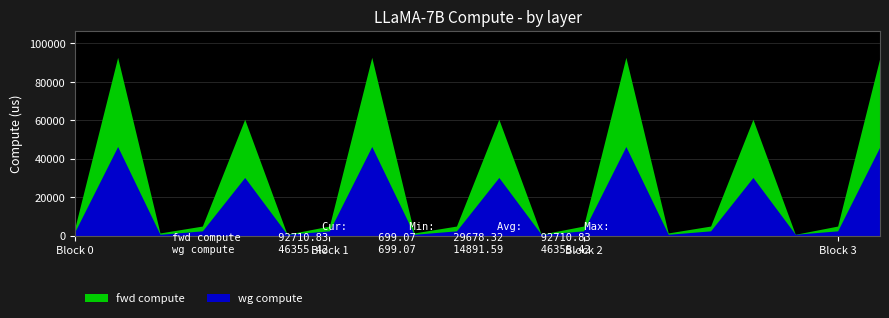

Reading right to left, extract all data points from this chart.

fwd compute: 92710.8	4984.0	699.1	60514.6	4984.0	1398.1	92710.8	4984.0	699.1	60514.6	4984.0	1398.1	92710.8	4984.0	699.1	60514.6	4984.0	1398.1	92710.8	4984.0
wg compute: 46355.4	2492.0	699.1	30257.3	2492.0	699.1	46355.4	2492.0	699.1	30257.3	2492.0	699.1	46355.4	2492.0	699.1	30257.3	2492.0	699.1	46355.4	2492.0